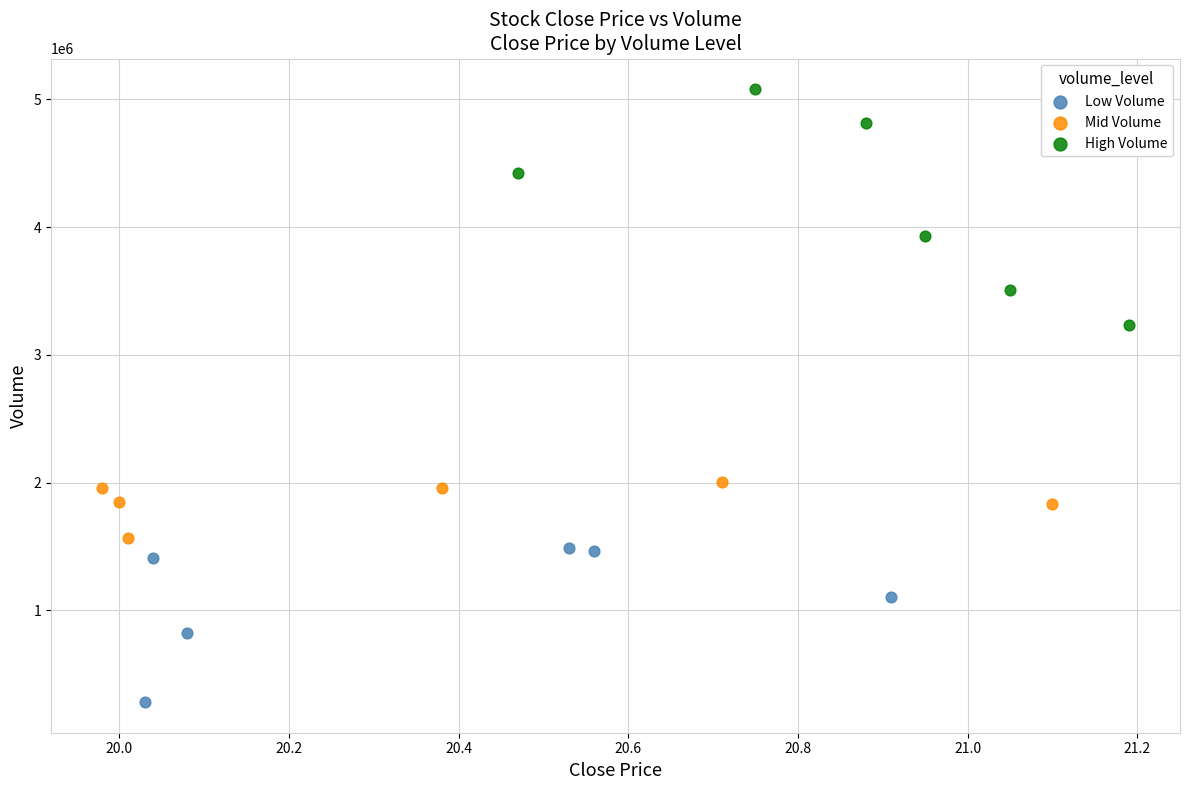

Which series has the widest spread of Y values?

High Volume